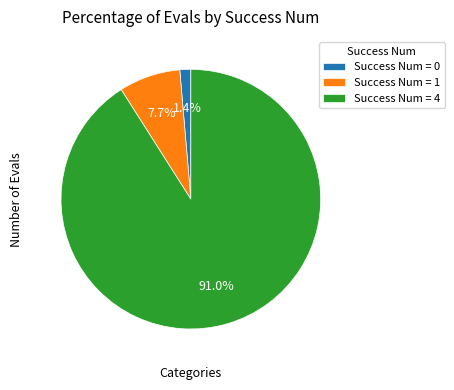

Which slice is the largest?

Success Num = 4